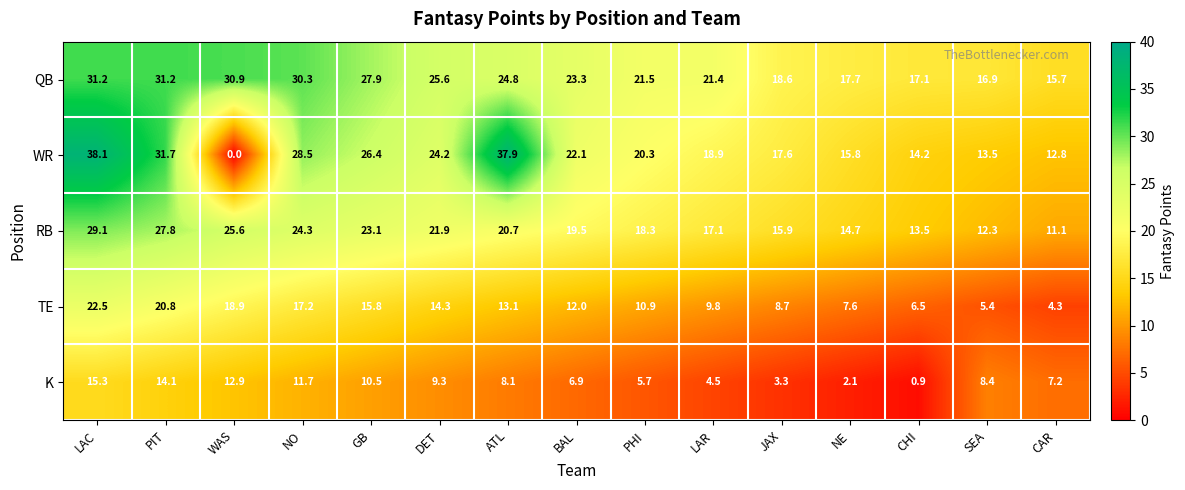

Which series changed the most between NO and SEA?

WR